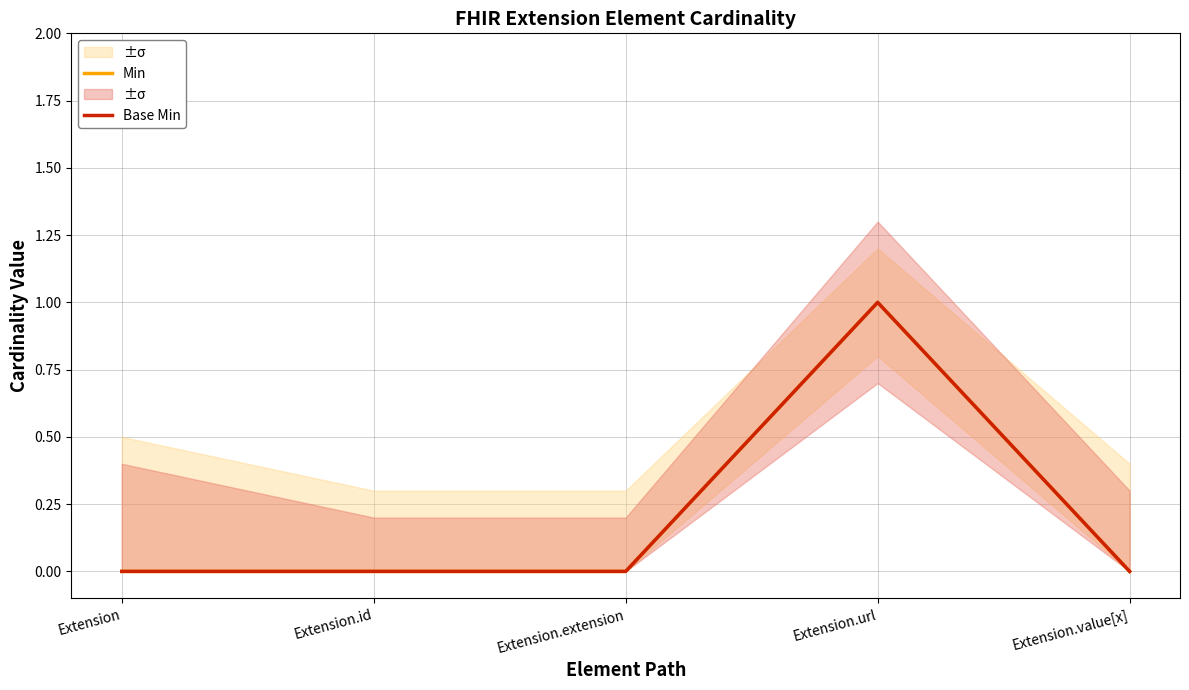

The Min series shows 0 at Extension.url. True or false?

False